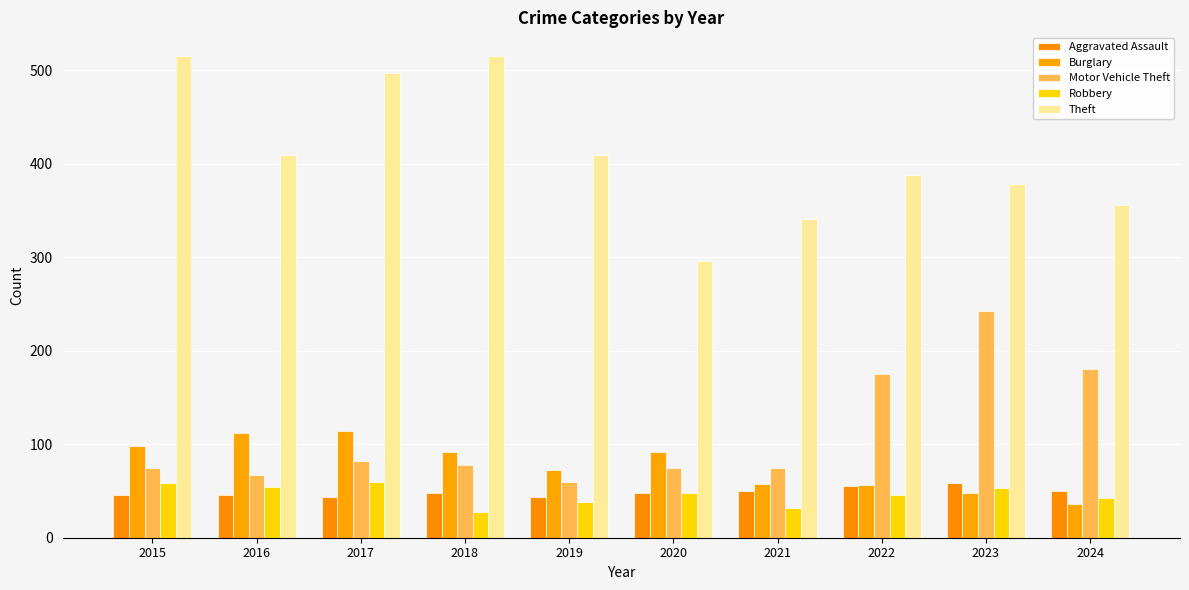

What are all the series names shown in the legend?

Aggravated Assault, Burglary, Motor Vehicle Theft, Robbery, Theft